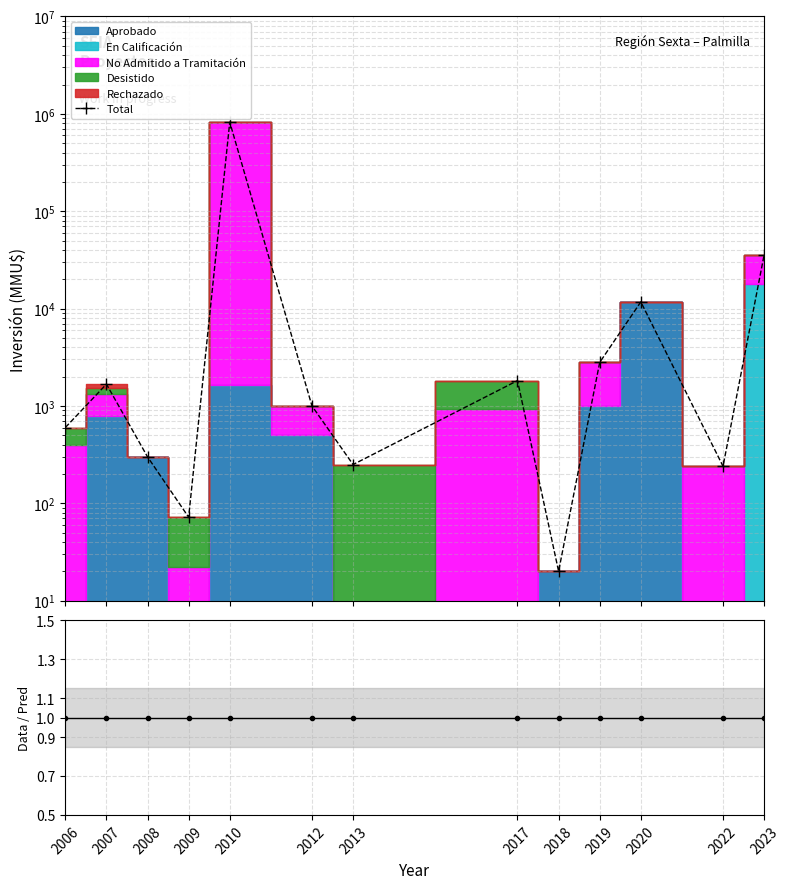

The Data/Pred series shows 1.0 at 2019. True or false?

True